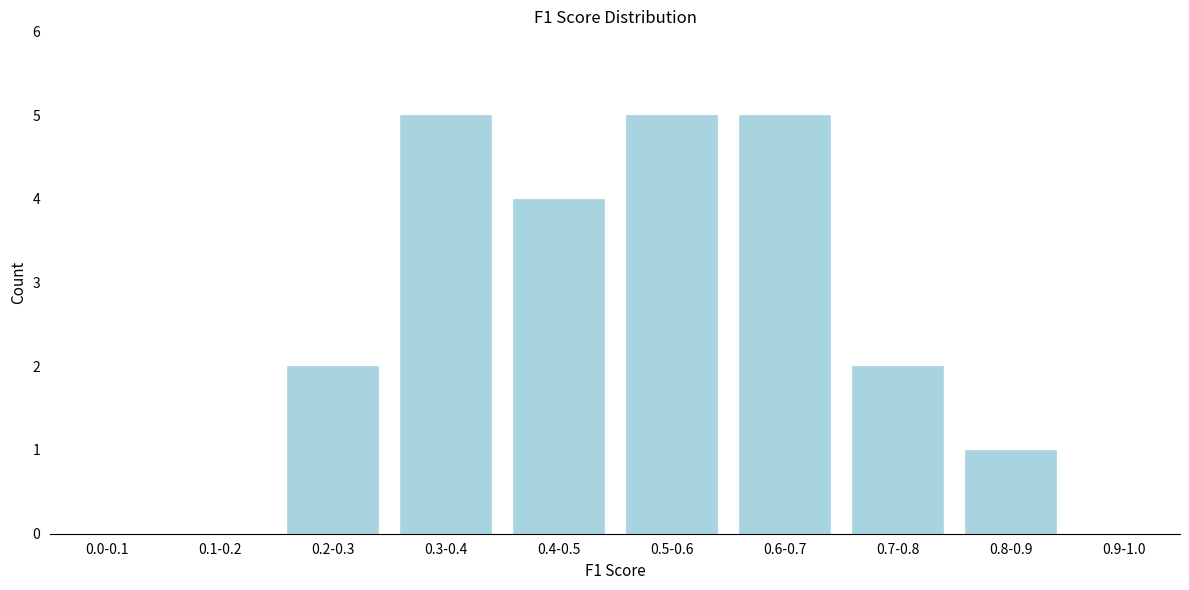

Reading left to right, list all the values displayed in this chart.

0.0-0.1=0	0.1-0.2=0	0.2-0.3=2	0.3-0.4=5	0.4-0.5=4	0.5-0.6=5	0.6-0.7=5	0.7-0.8=2	0.8-0.9=1	0.9-1.0=0